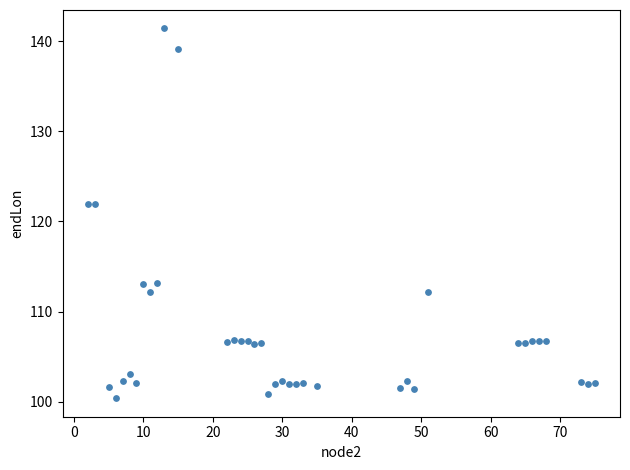

What is the range of X values (max minus min)?

73.0